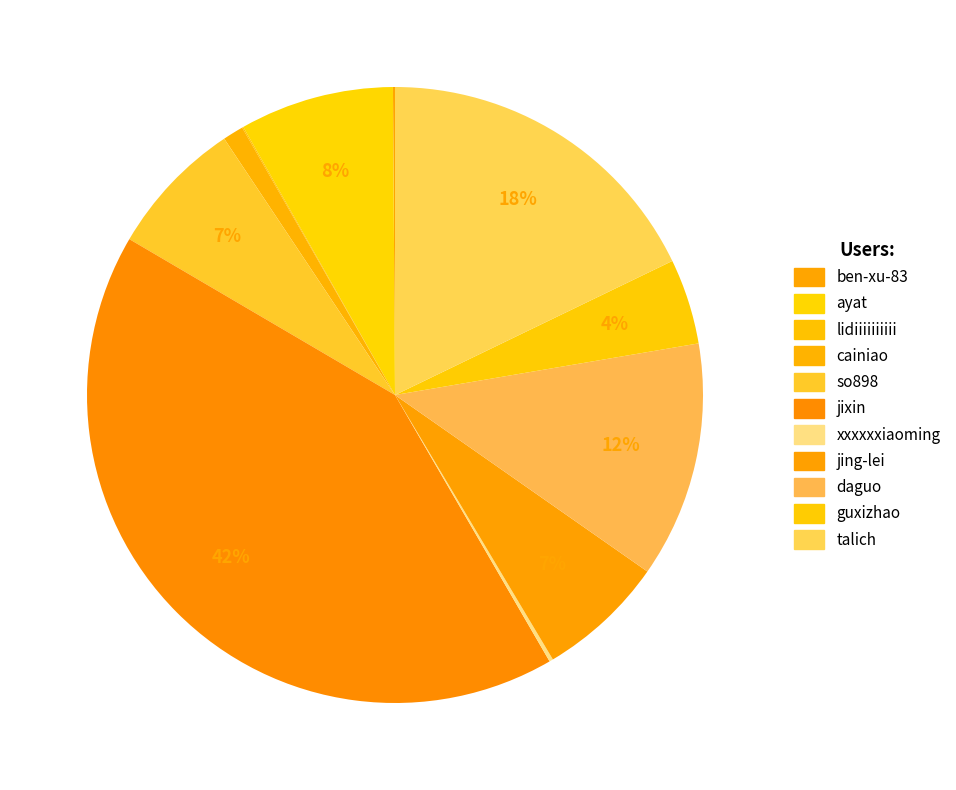

The guxizhao slice represents 4% of the pie. True or false?

True